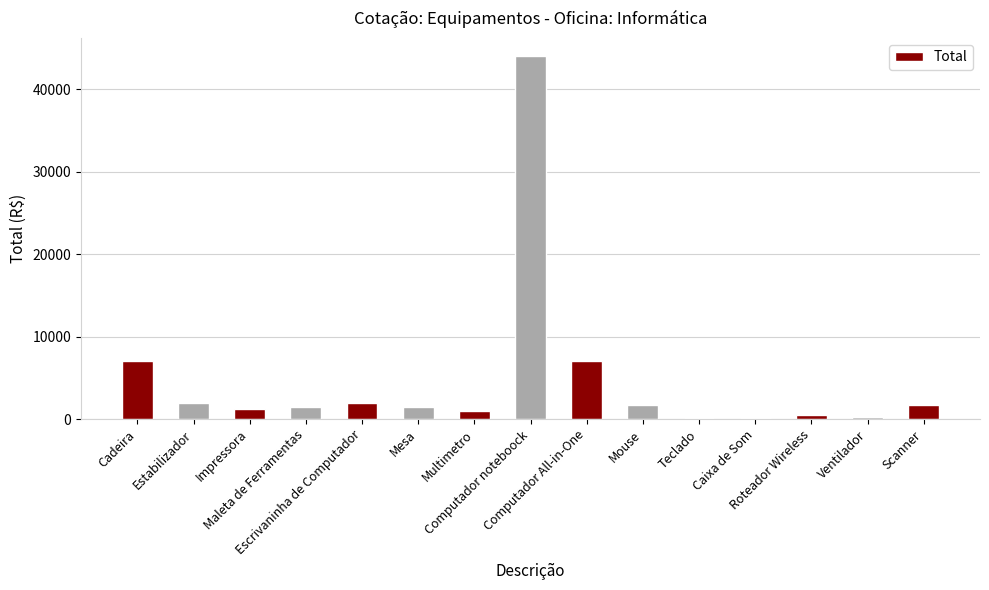

What is the maximum value shown in the chart?

44000